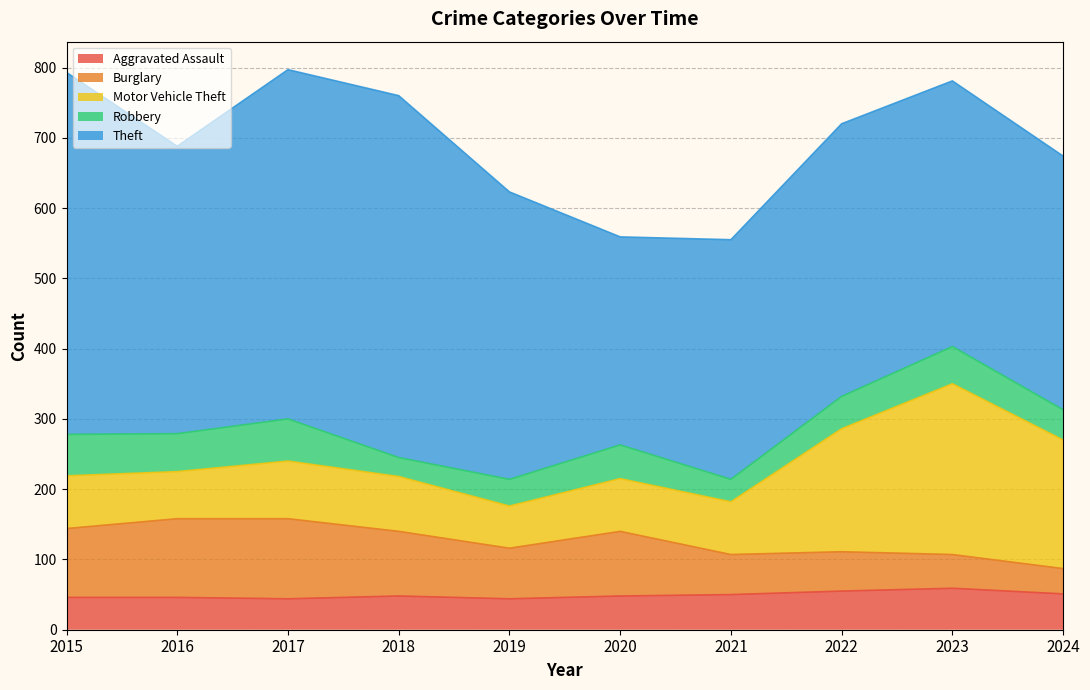

True or false: Aggravated Assault and Theft intersect in this chart.

False